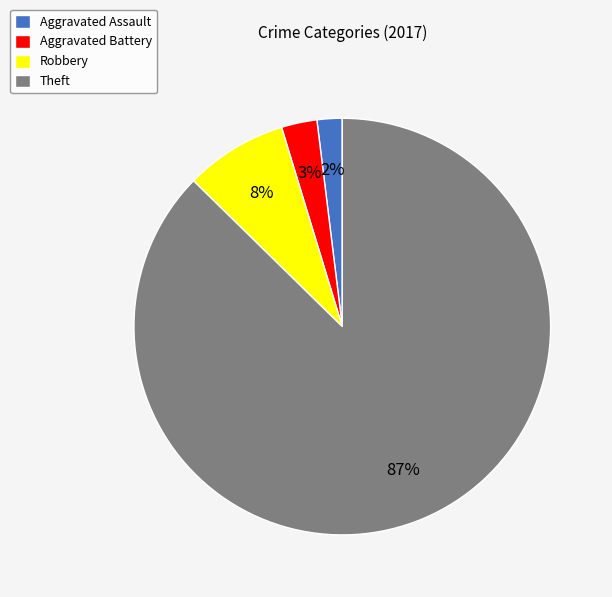

Rank the categories by value from highest to lowest.

Theft, Robbery, Aggravated Battery, Aggravated Assault